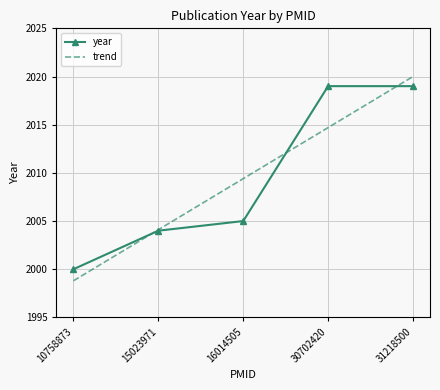

List the series in order of their peak value, highest first.

trend, year